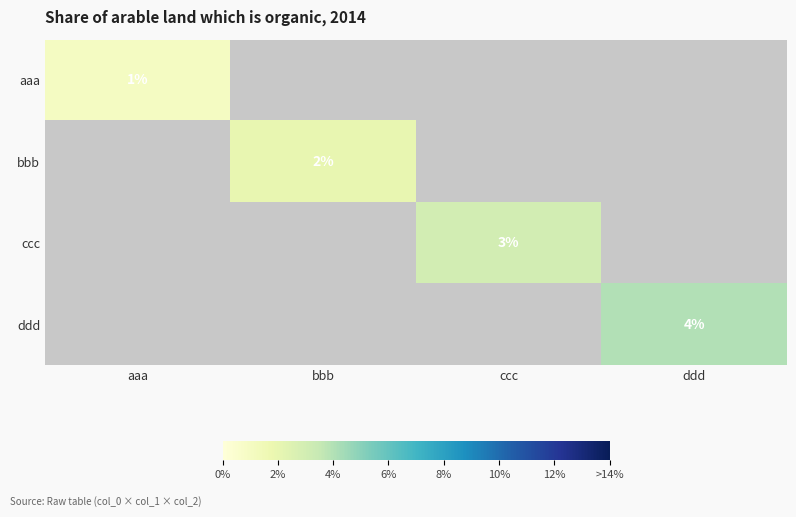

What is the smallest value displayed?

1.0